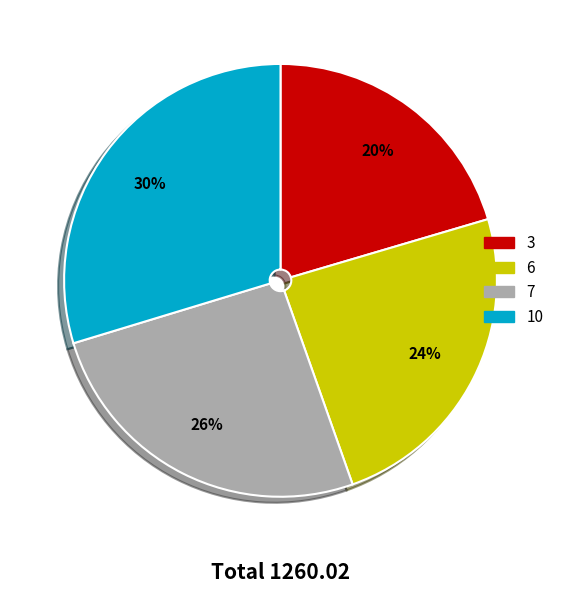

Is the sum of 10 and 6 greater than half?

Yes